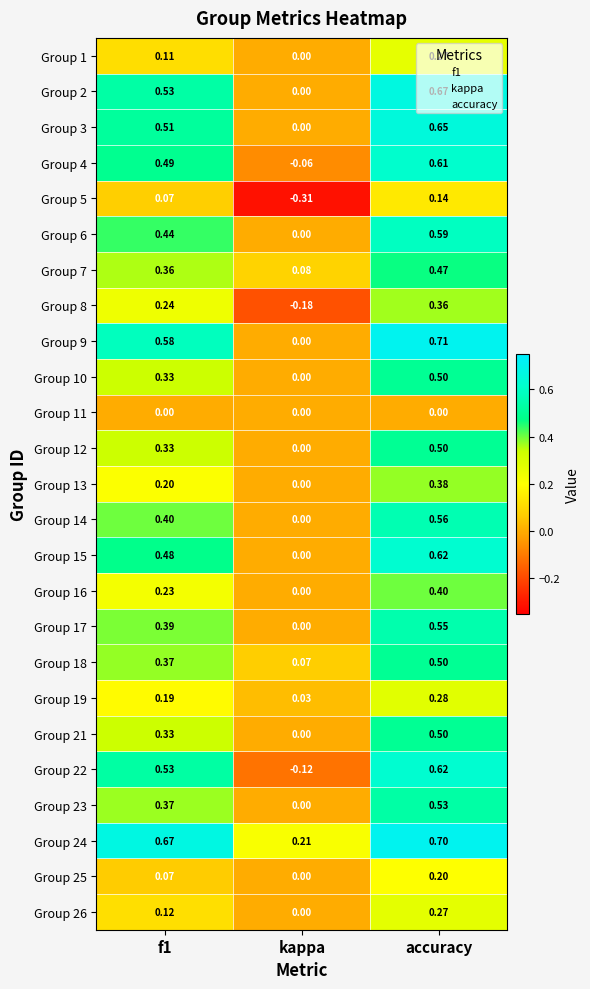

Is the value of Group 9 at f1 greater than the value of Group 3 at accuracy?

No